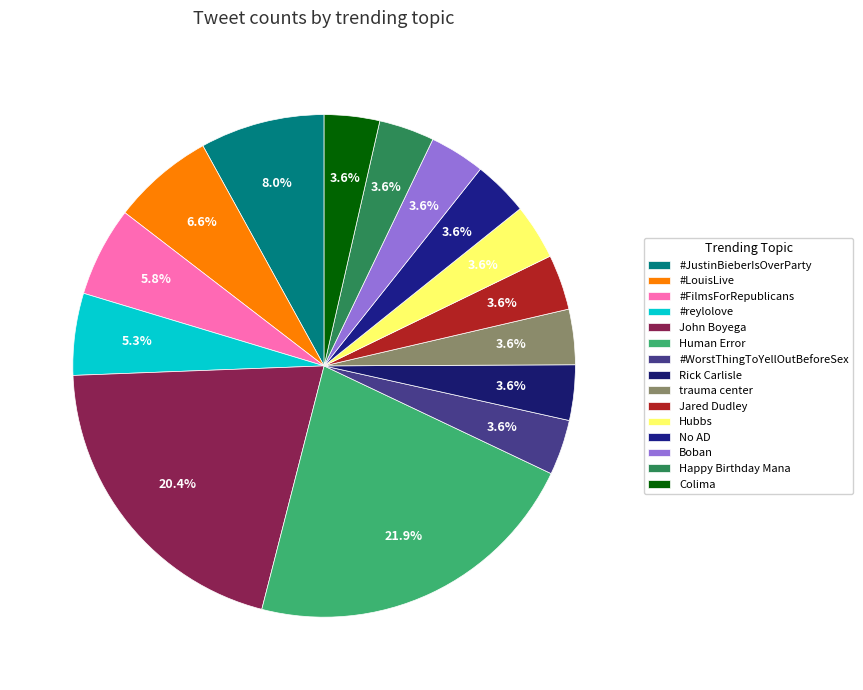

What is the smallest slice in the pie chart?

#WorstThingToYellOutBeforeSex